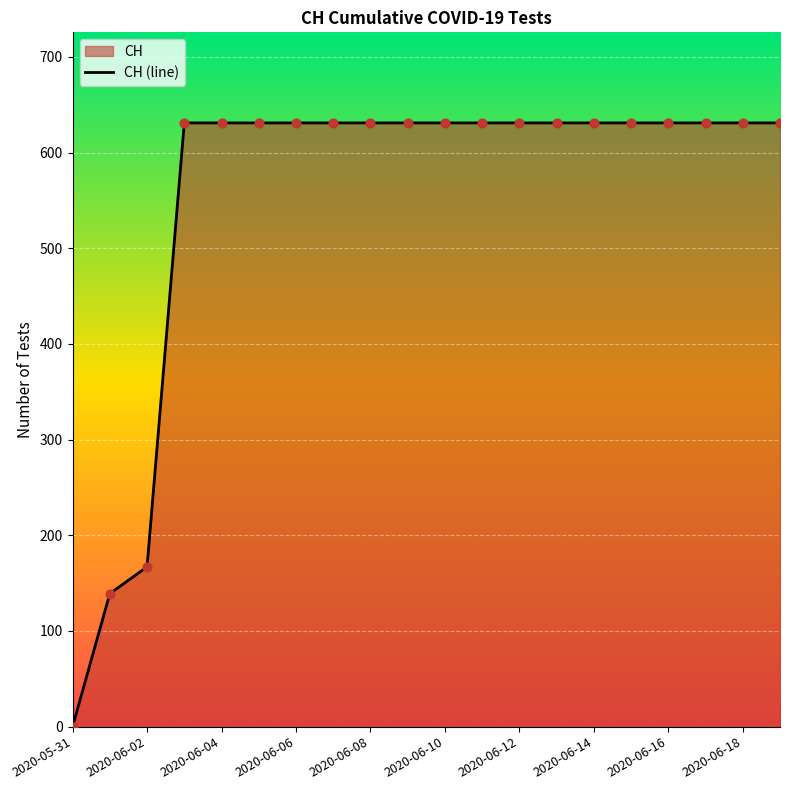

What is the maximum value shown in the chart?

631